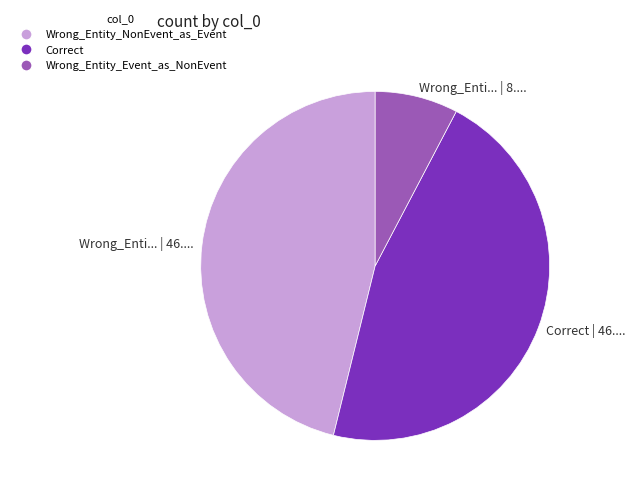

Is it true that Wrong_Entity_NonEvent_as_Event is 56% of the pie?

False